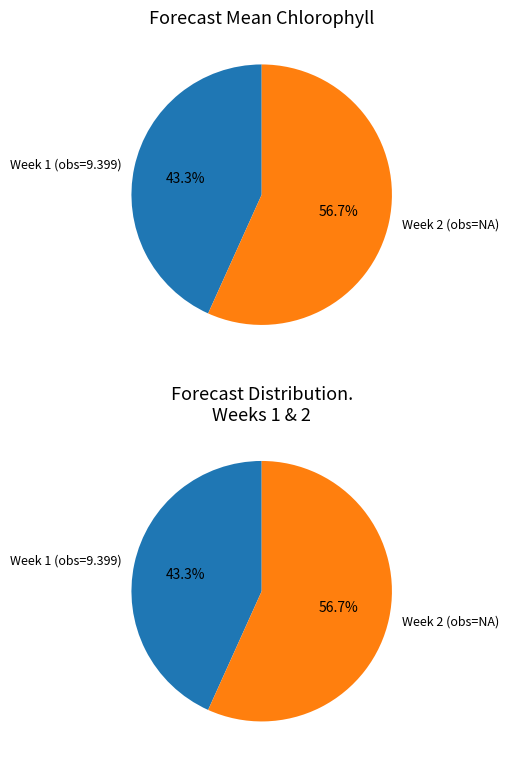

Which has a higher value, NA or 9.39940297761194?

NA